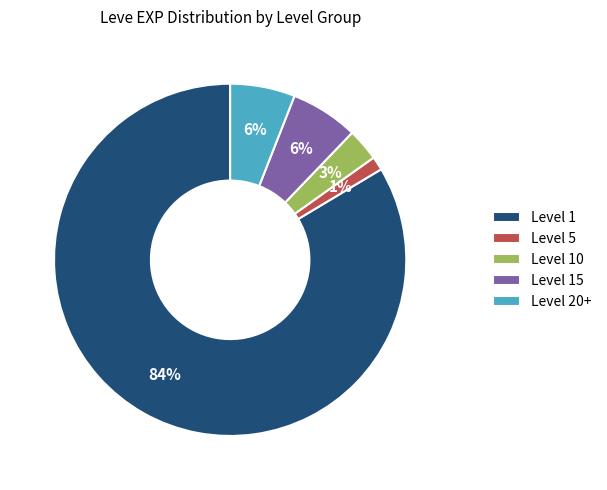

Does Level 1 represent more than half of the total?

Yes